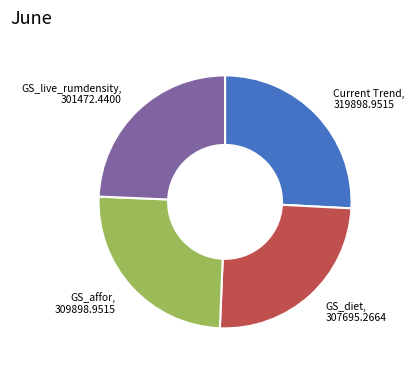

Does any single category account for the majority?

No